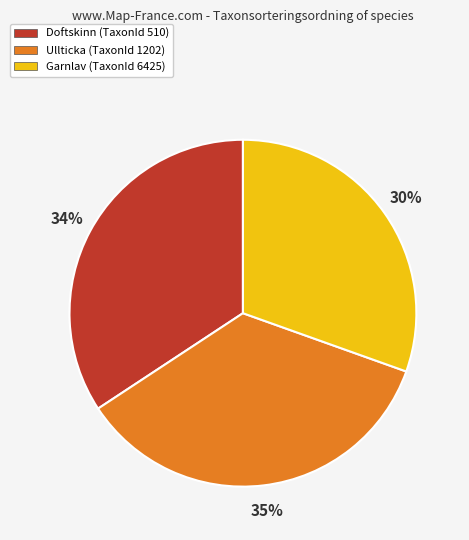

To the nearest percent, what is the difference between the largest and smallest slice percentages?

5%